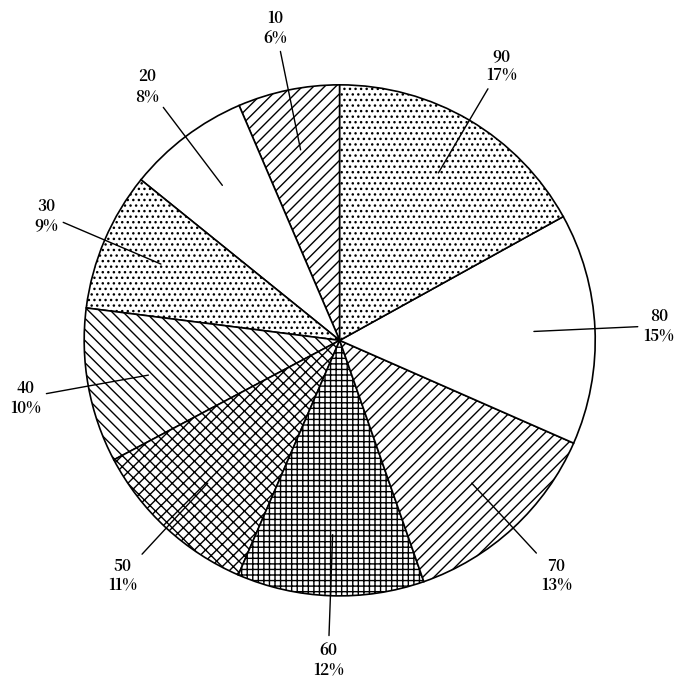

Approximately how many times larger is the value at 80 compared to 40?

1.5